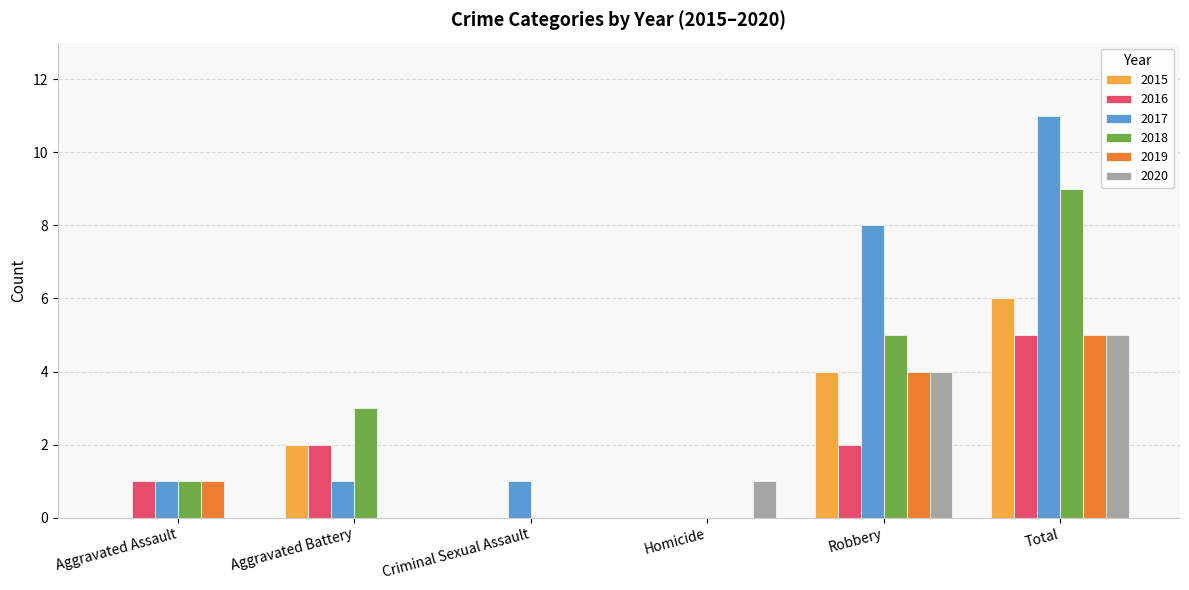

Between Homicide and Total, which series saw the biggest shift?

2017